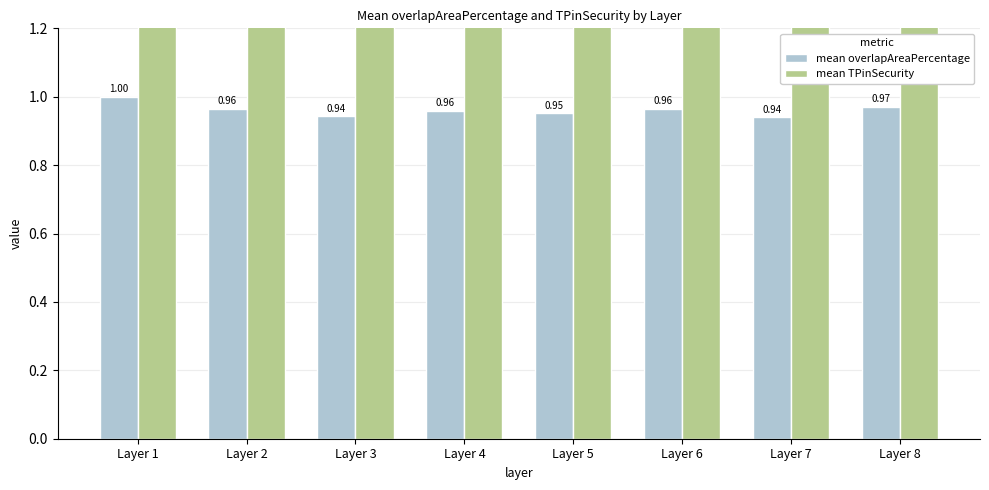

Reading left to right, list all the values displayed in this chart.

mean overlapAreaPercentage: Layer 1=1.0	Layer 2=1.0	Layer 3=0.9	Layer 4=1.0	Layer 5=1.0	Layer 6=1.0	Layer 7=0.9	Layer 8=1.0
mean TPinSecurity: Layer 1=4.0	Layer 2=3.5	Layer 3=4.0	Layer 4=3.8	Layer 5=3.0	Layer 6=4.0	Layer 7=3.5	Layer 8=3.0